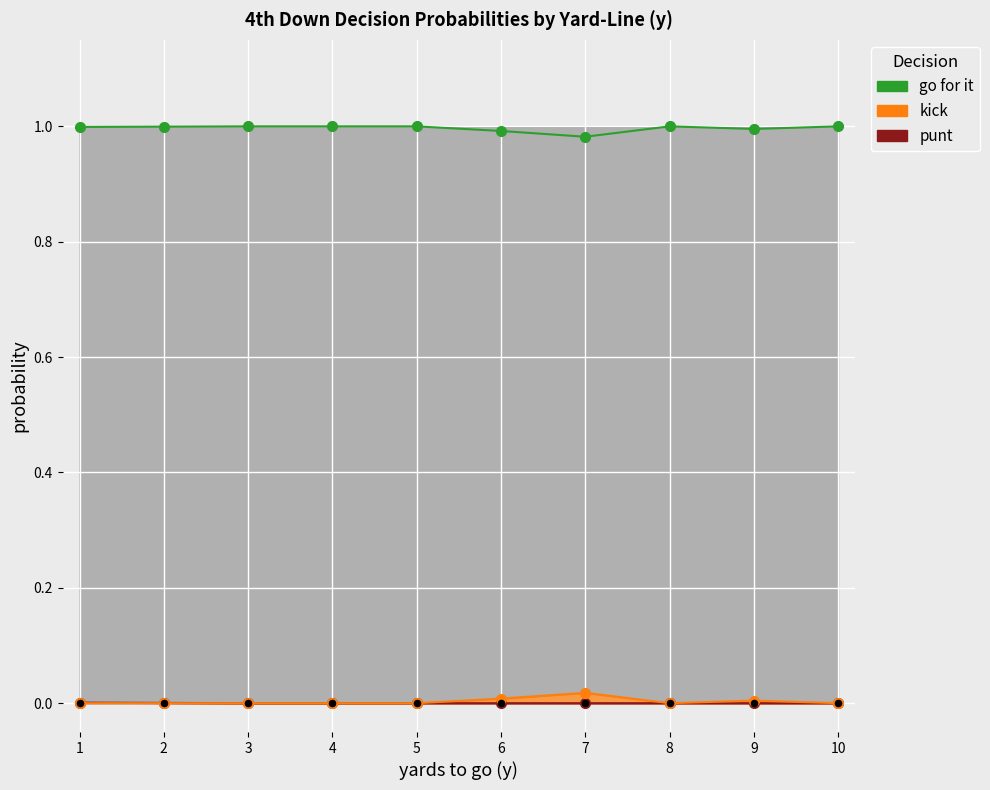

Which series contains the highest Y value?

gofor line